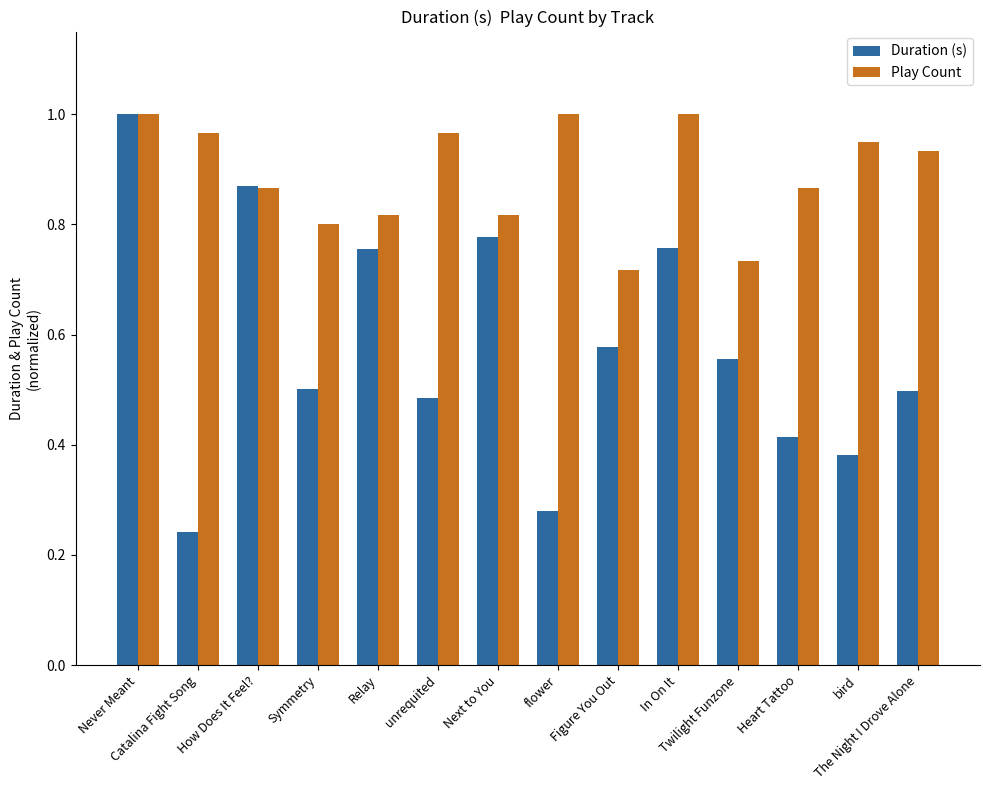

Which series has the widest spread of values?

Duration (s)